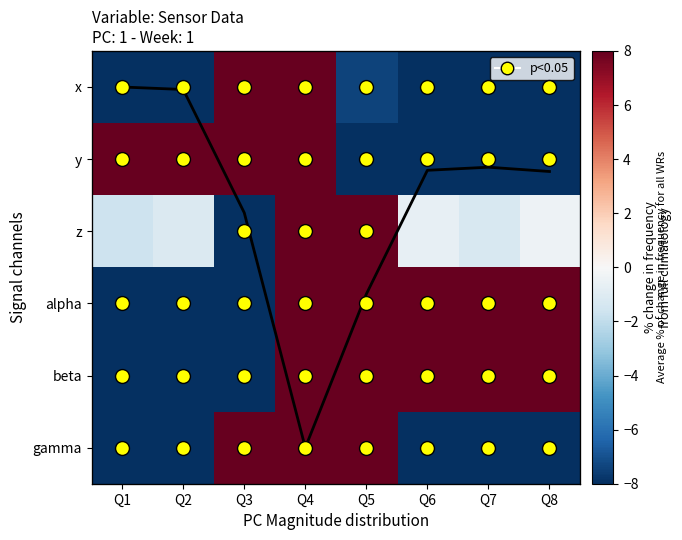

Is the value of beta at Q6 greater than the value of y at Q3?

No